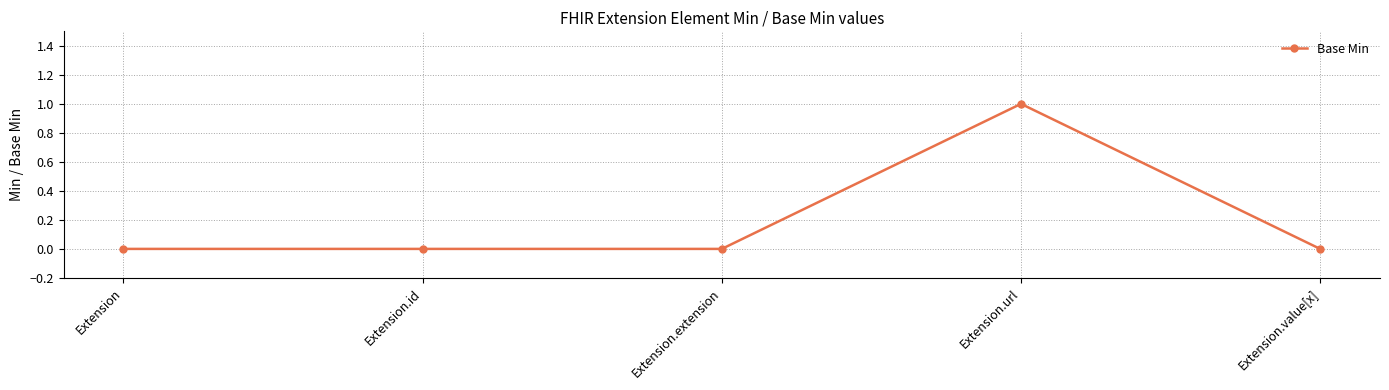

What is the change in value from Extension.extension to Extension.url?

+1